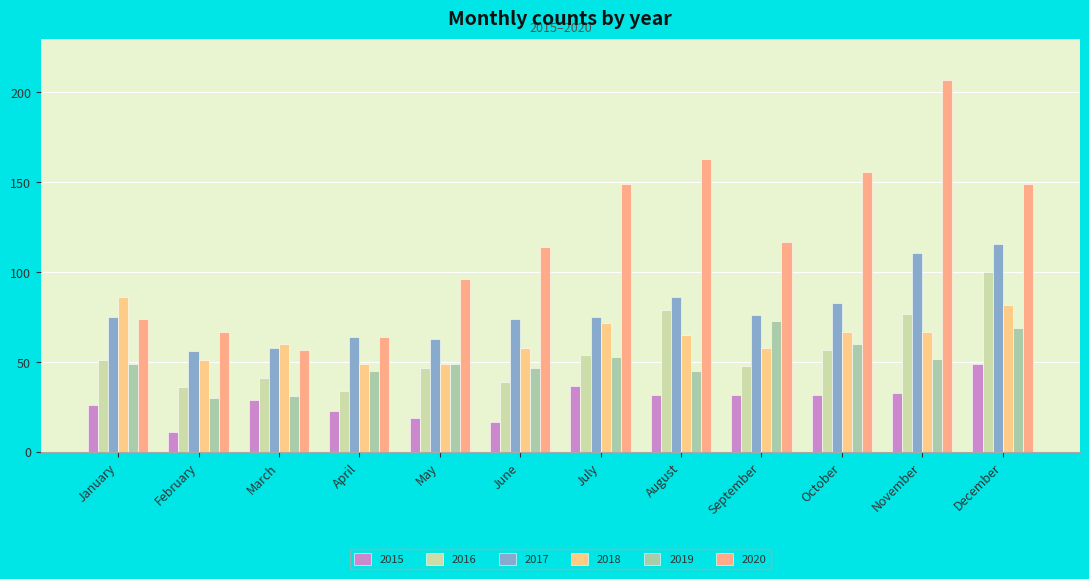

Reading right to left, list all the values displayed in this chart.

2015: December=49	November=33	October=32	September=32	August=32	July=37	June=17	May=19	April=23	March=29	February=11	January=26
2016: December=100	November=77	October=57	September=48	August=79	July=54	June=39	May=47	April=34	March=41	February=36	January=51
2017: December=116	November=111	October=83	September=76	August=86	July=75	June=74	May=63	April=64	March=58	February=56	January=75
2018: December=82	November=67	October=67	September=58	August=65	July=72	June=58	May=49	April=49	March=60	February=51	January=86
2019: December=69	November=52	October=60	September=73	August=45	July=53	June=47	May=49	April=45	March=31	February=30	January=49
2020: December=149	November=207	October=156	September=117	August=163	July=149	June=114	May=96	April=64	March=57	February=67	January=74